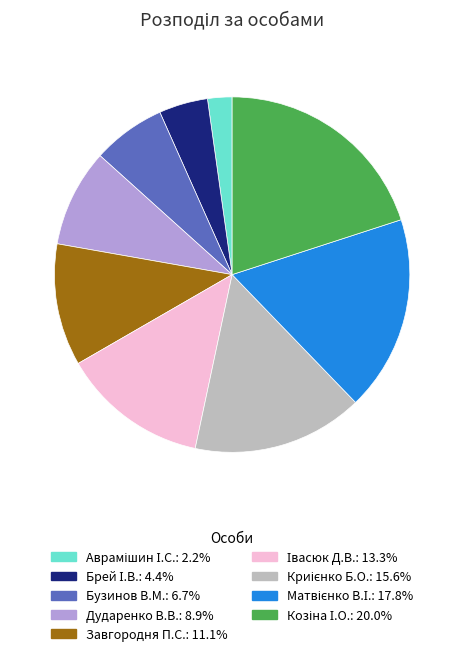

Does any single category account for the majority?

No